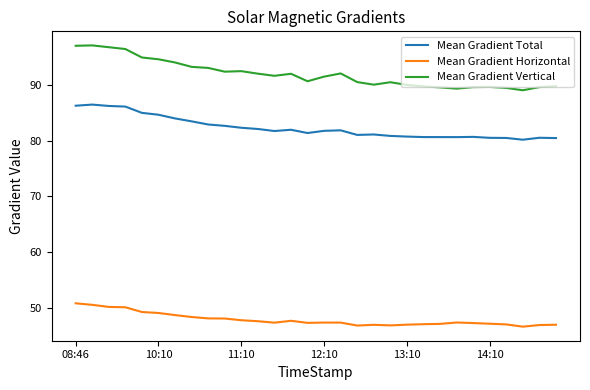

True or false: Mean Gradient Horizontal and Mean Gradient Total intersect in this chart.

False